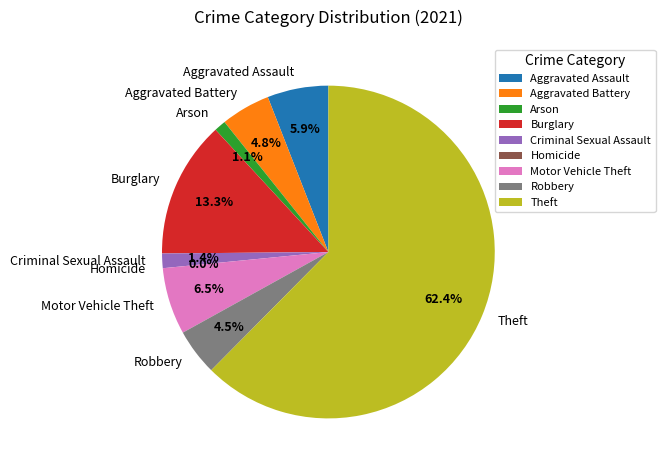

To the nearest percent, what is the average slice percentage?

11%